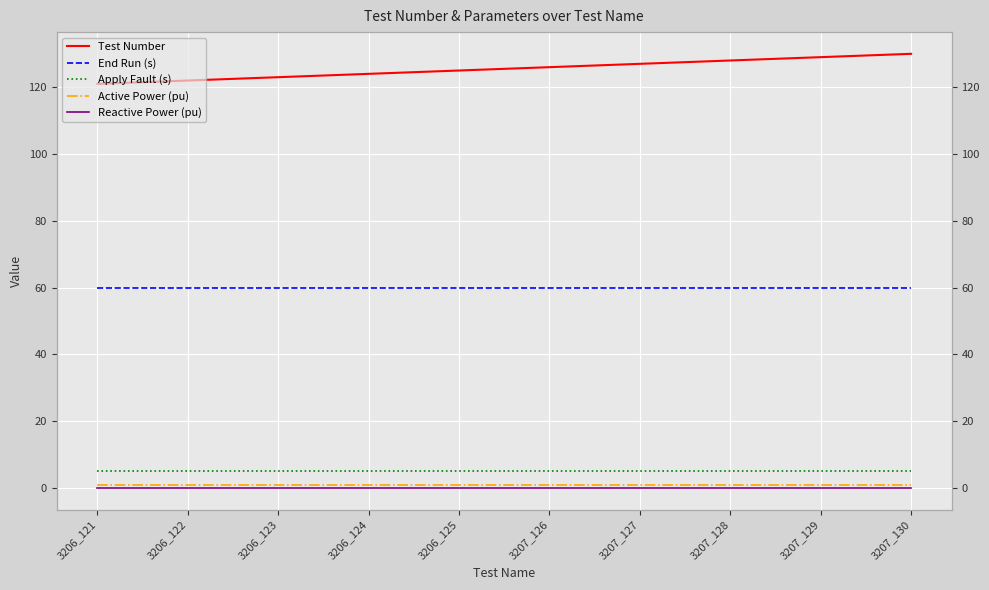

The value of Active Power (pu) at 3206_121 is 1. True or false?

True